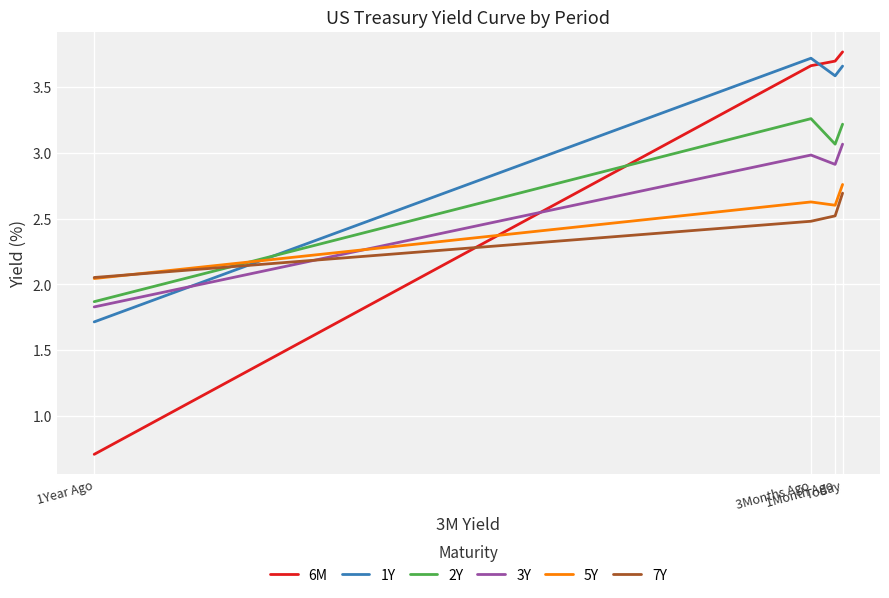

Which series has the largest total across all categories?

1Y